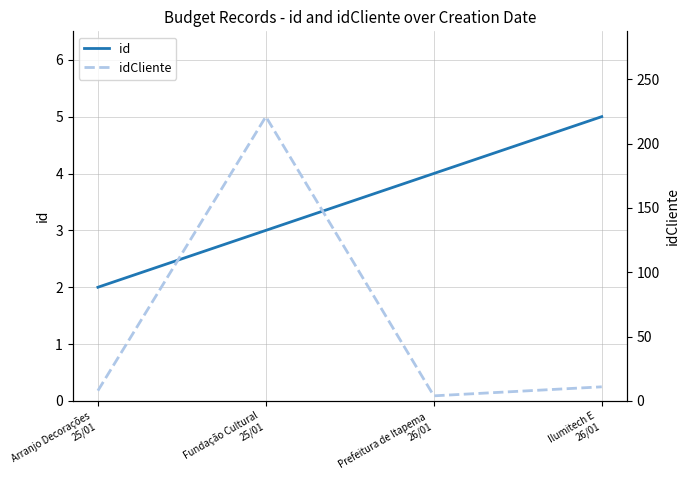

True or false: id and idCliente intersect in this chart.

False